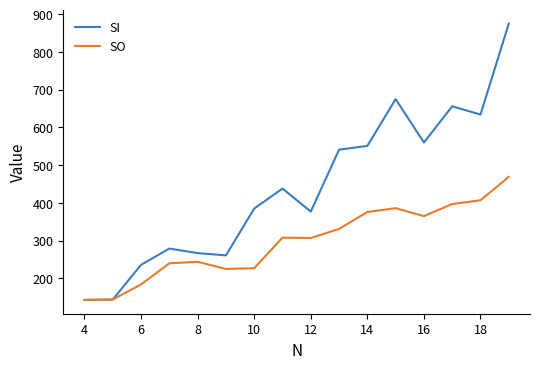

True or false: SO has more than 1 points higher than both neighbors.

True